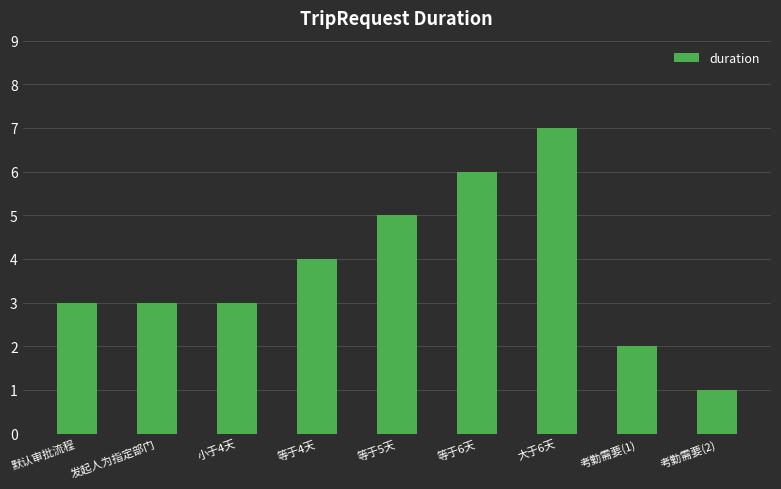

At which category does the chart reach its peak across all series?

大于6天